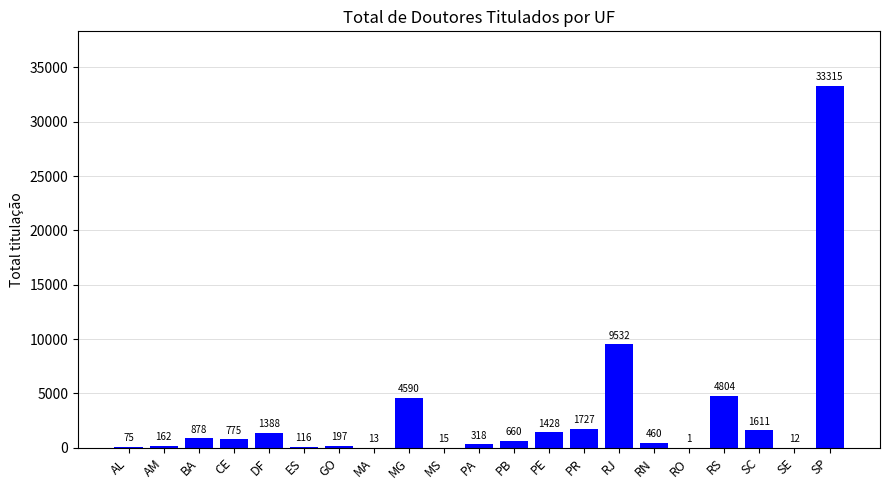

At which category does the chart reach its peak across all series?

SP